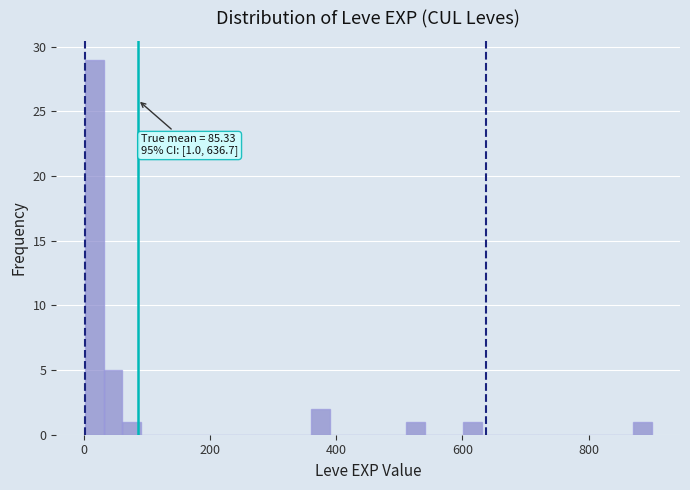

Read against the x-axis, roughly where is the centre of the tallest bar?

20